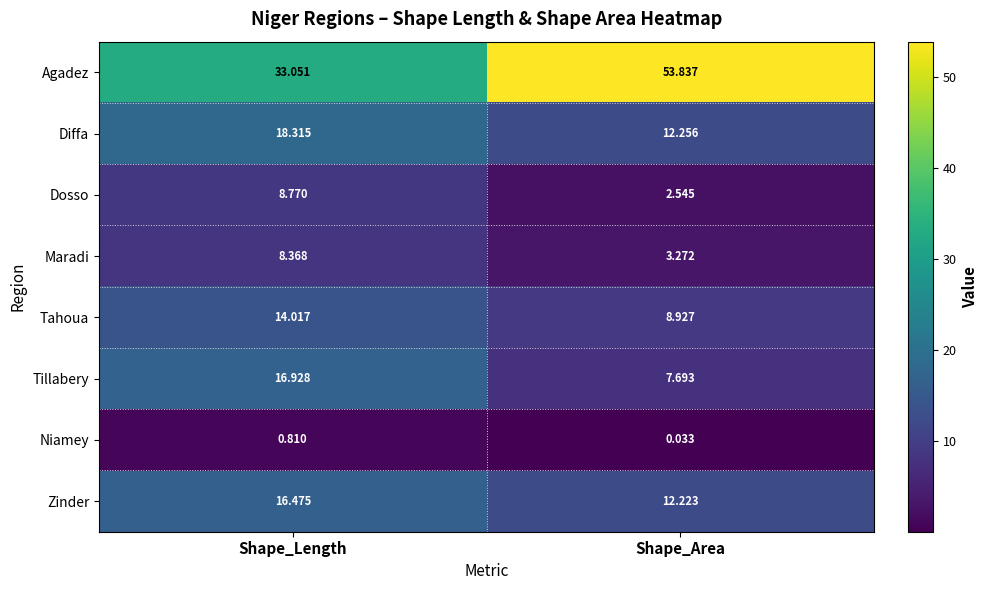

At which label is Zinder closest to 14?

Shape_Area